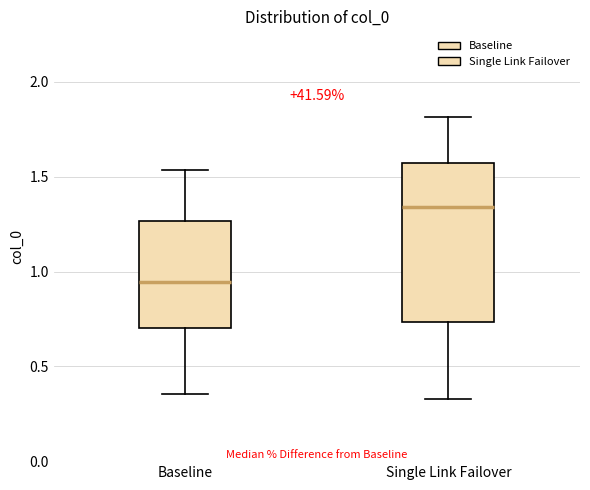

Where is the lower edge of the box for Single Link Failover on the y-axis? The values are not printed on the chart, so give them approximately, as read against the axis.

0.75